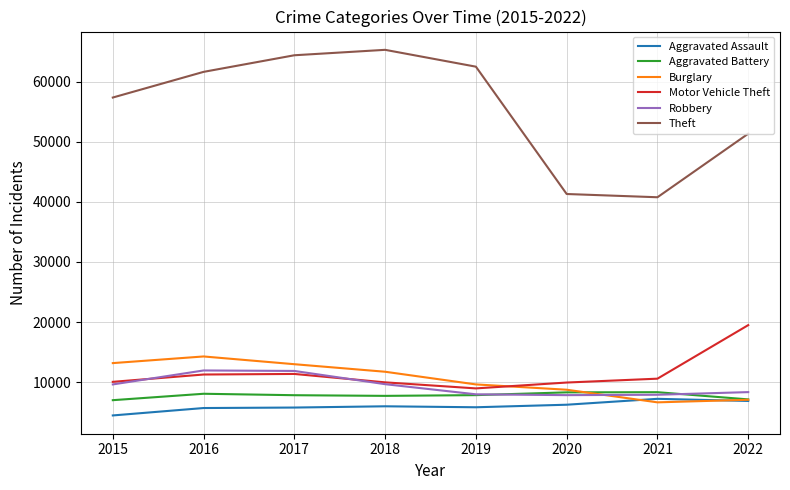

Rank the series by their maximum value, from highest to lowest.

Theft, Motor Vehicle Theft, Burglary, Robbery, Aggravated Battery, Aggravated Assault